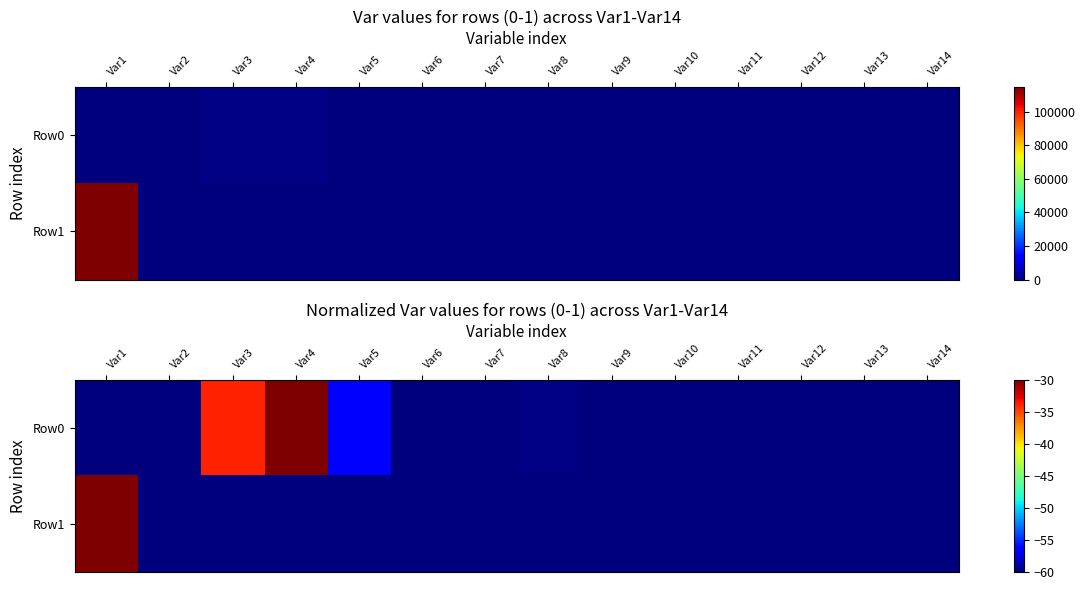

At which category is the sum across all series the highest?

Var1